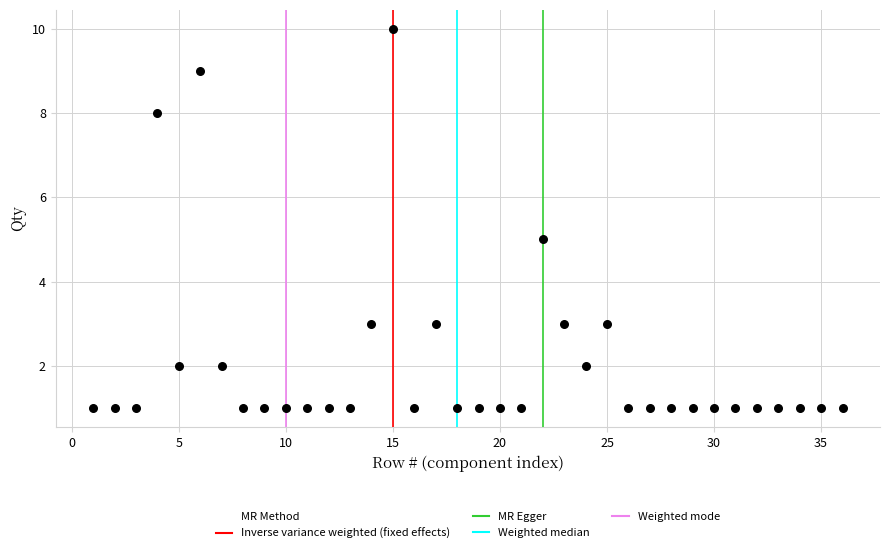

What is the range of Y values (max minus min)?

9